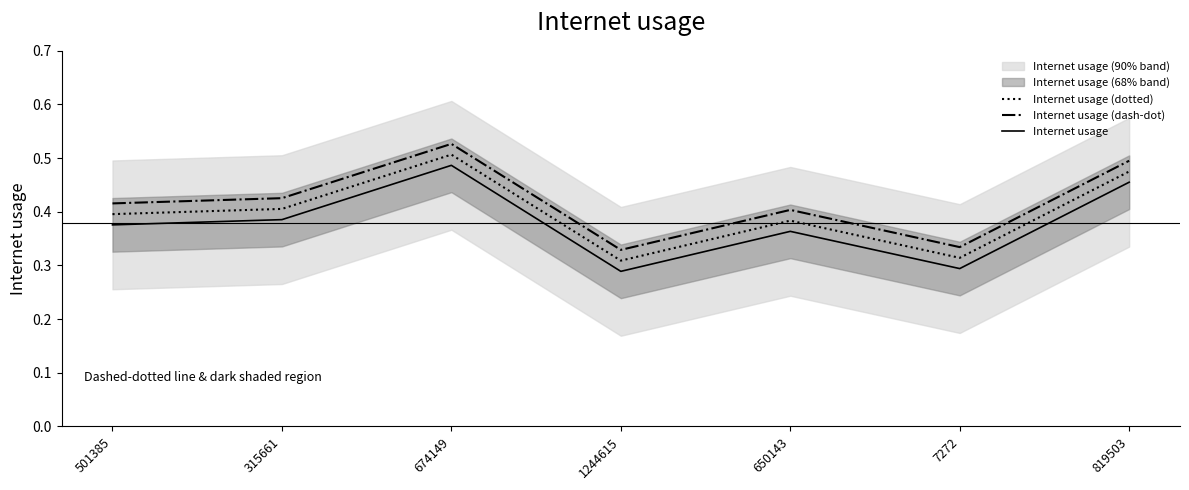

Which category has the highest value in the Internet usage series?

674149